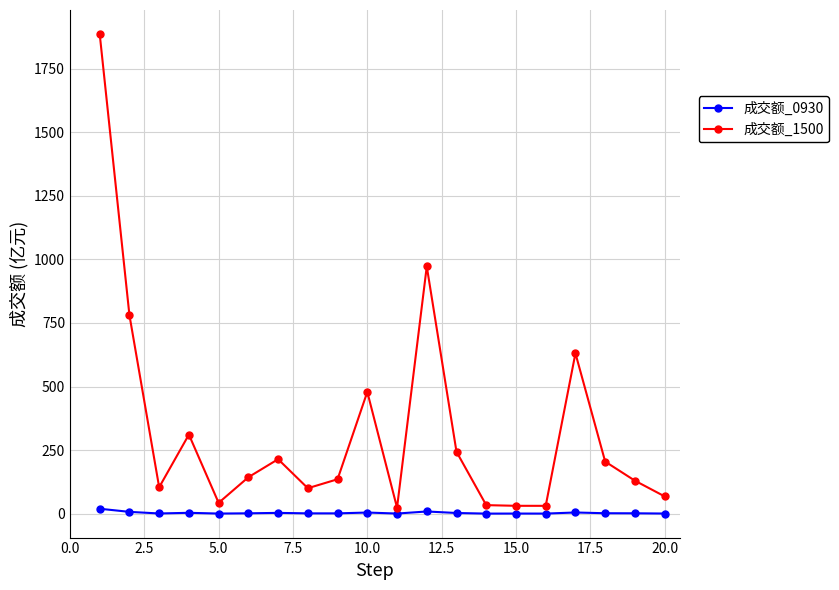

What is the greatest value displayed?

1886.4